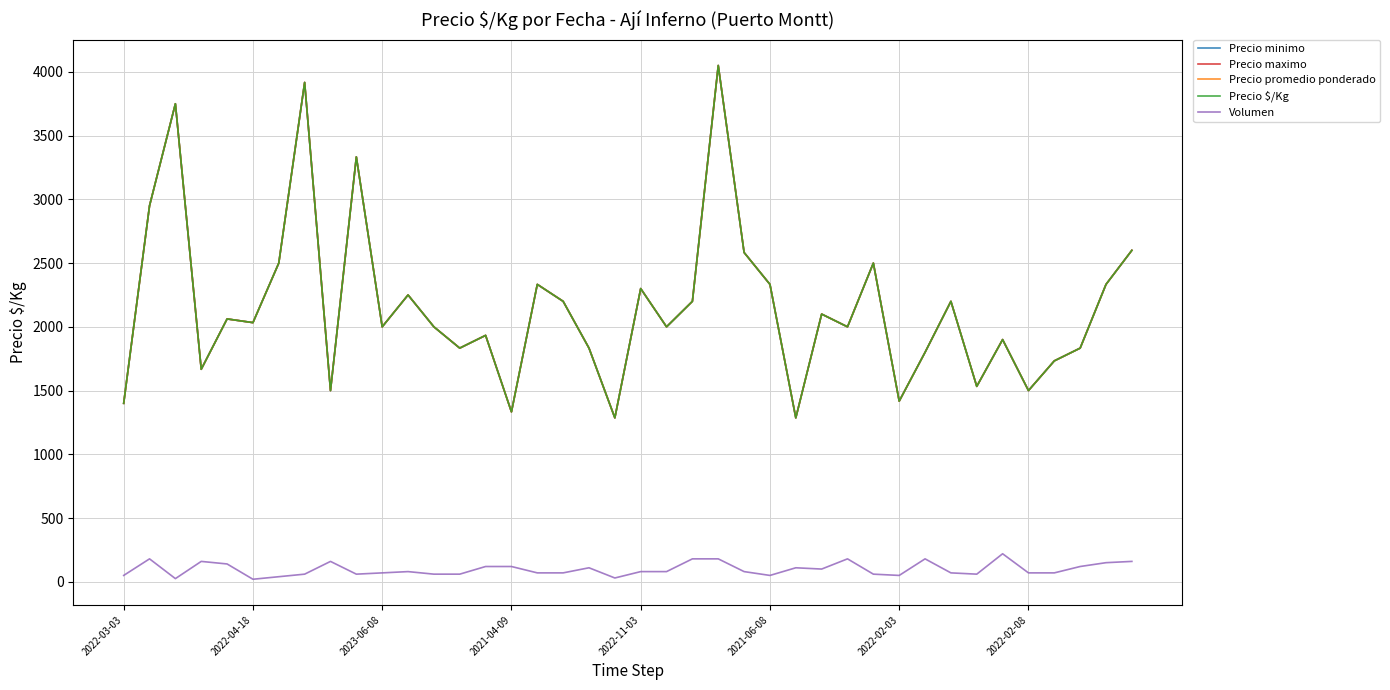

Is this an area chart (filled region under the line)?

No